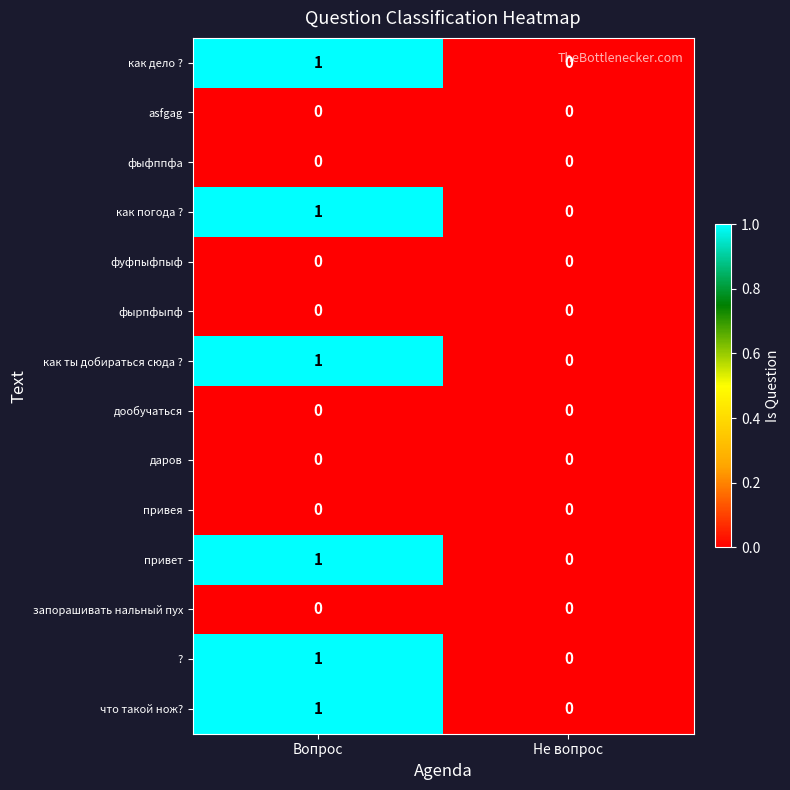

Count the number of data series in this chart.

14